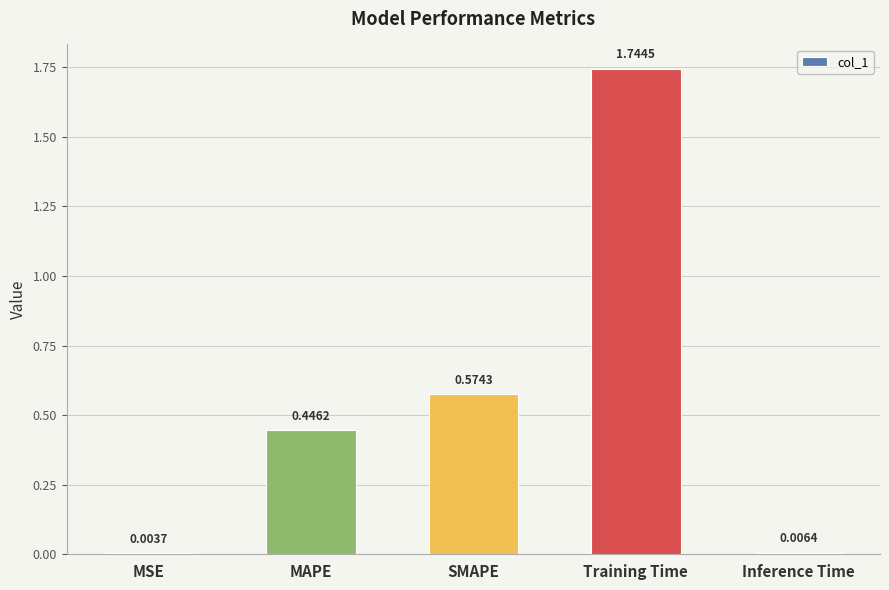

What is the sum of the values at Inference Time and MAPE?

0.5